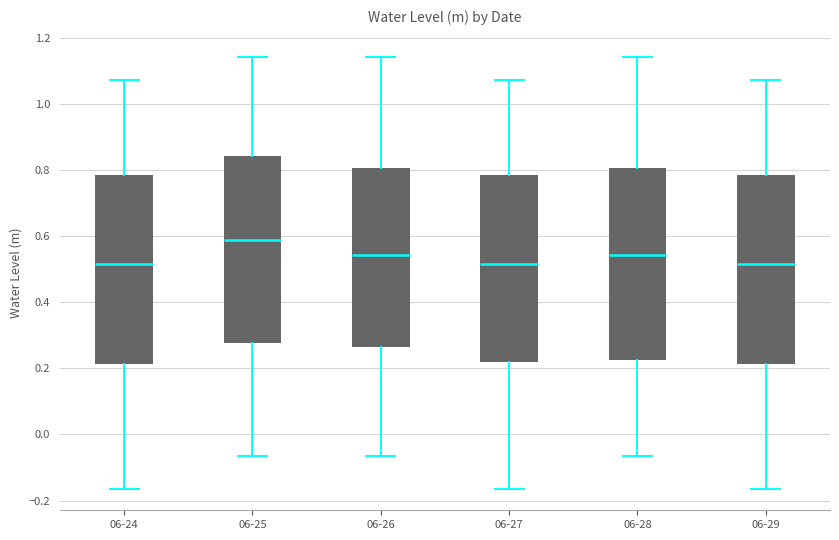

Where is the upper edge of the box for 06-24 on the y-axis? The values are not printed on the chart, so give them approximately, as read against the axis.

0.78